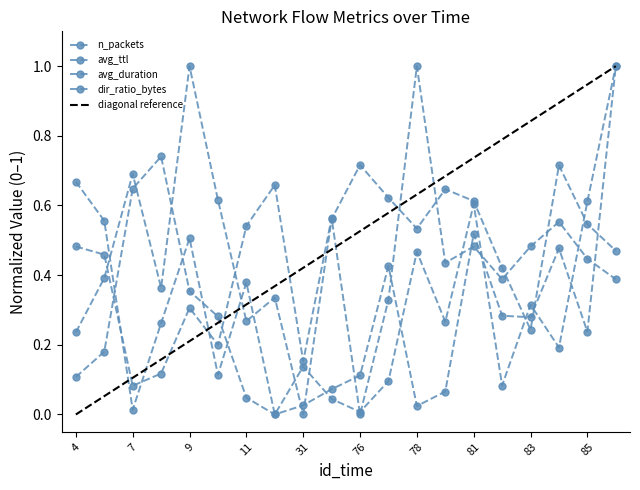

Reading right to left, extract all data points from this chart.

n_packets: 1.0	0.2	0.5	0.3	0.3	0.5	0.1	0.0	0.4	0.1	0.1	0.0	0.0	0.0	0.3	0.4	0.7	0.6	0.2	0.1
avg_ttl: 0.5	0.5	0.7	0.2	0.4	0.6	0.6	0.5	0.6	0.7	0.6	0.0	0.3	0.3	0.6	1.0	0.4	0.7	0.4	0.2
avg_duration: 1.0	0.6	0.2	0.3	0.1	0.6	0.3	0.5	0.1	0.0	0.0	0.1	0.0	0.4	0.1	0.5	0.3	0.0	0.6	0.7
dir_ratio_bytes: 0.4	0.4	0.6	0.5	0.4	0.5	0.4	1.0	0.3	0.0	0.6	0.2	0.7	0.5	0.2	0.3	0.1	0.1	0.5	0.5